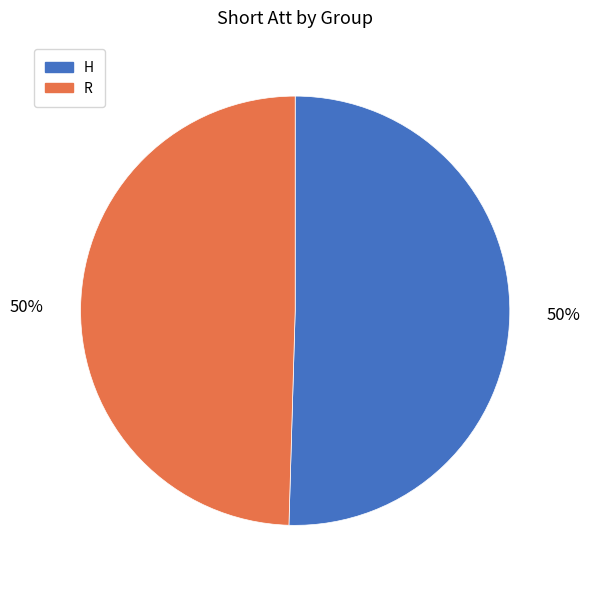

Is the sum of H and R greater than half?

Yes